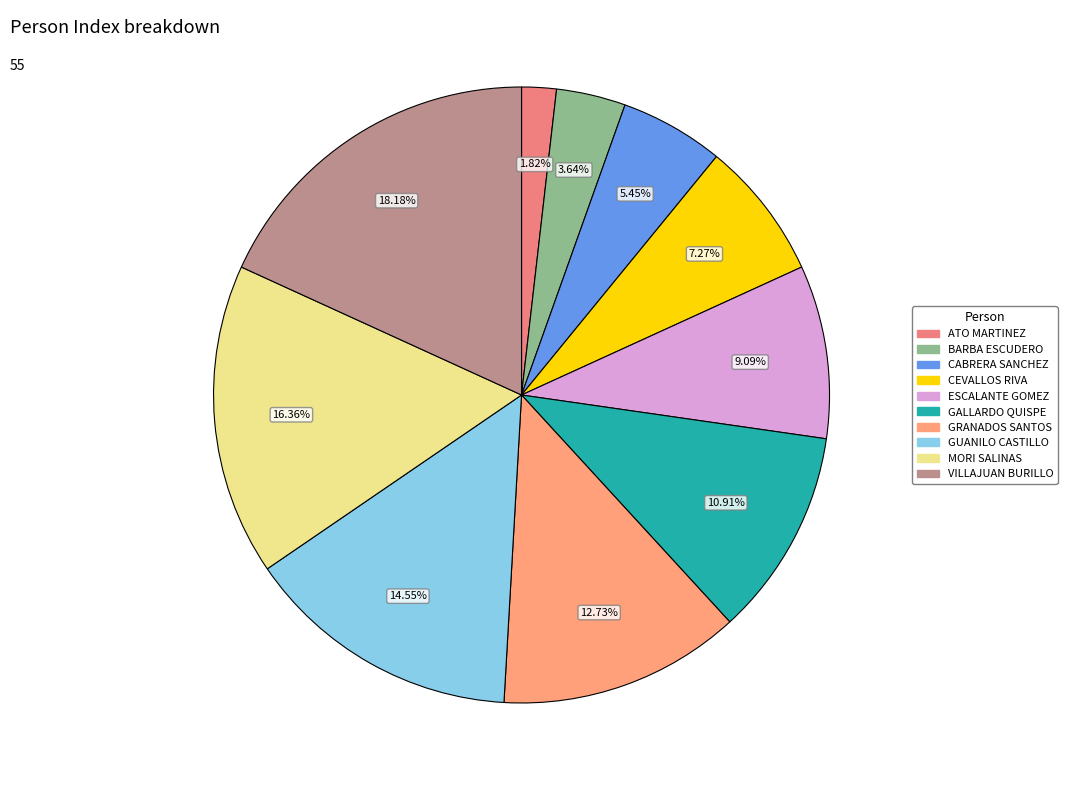

What is the largest slice in the pie chart?

VILLAJUAN BURILLO